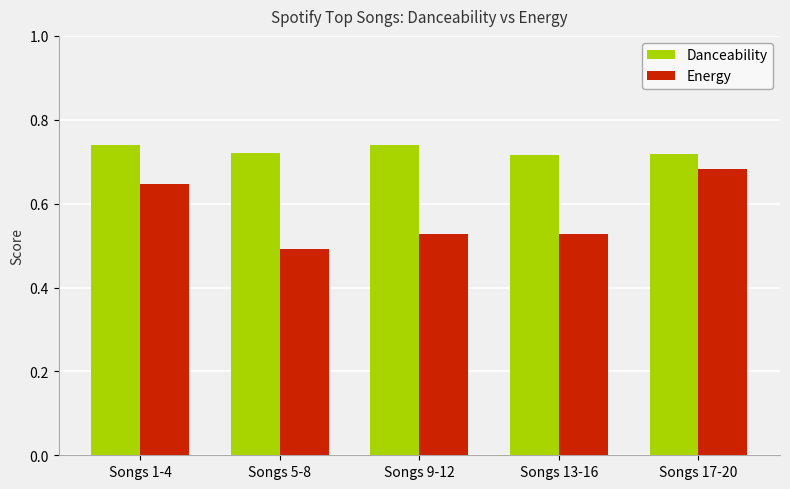

How many bars are there in each group?

2